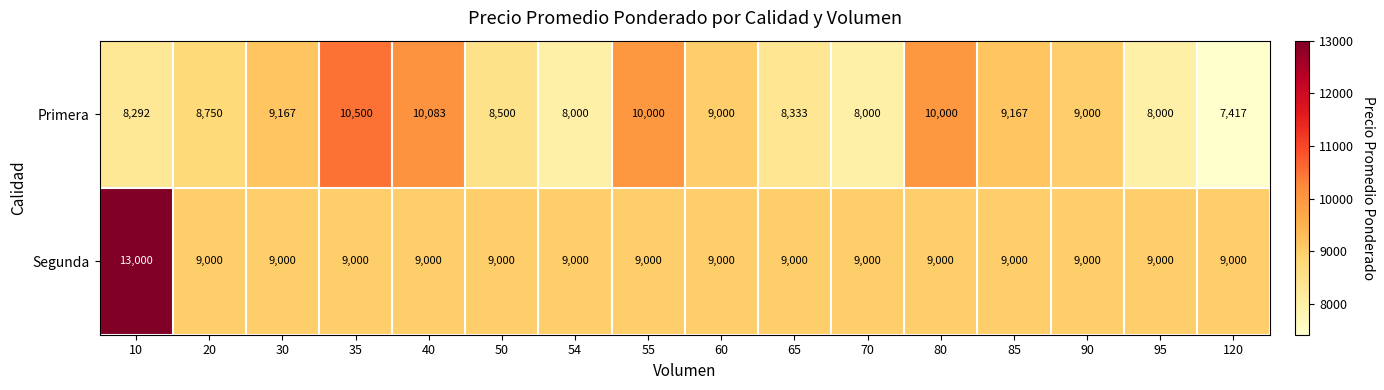

What value does the Segunda series have at 35?

9000